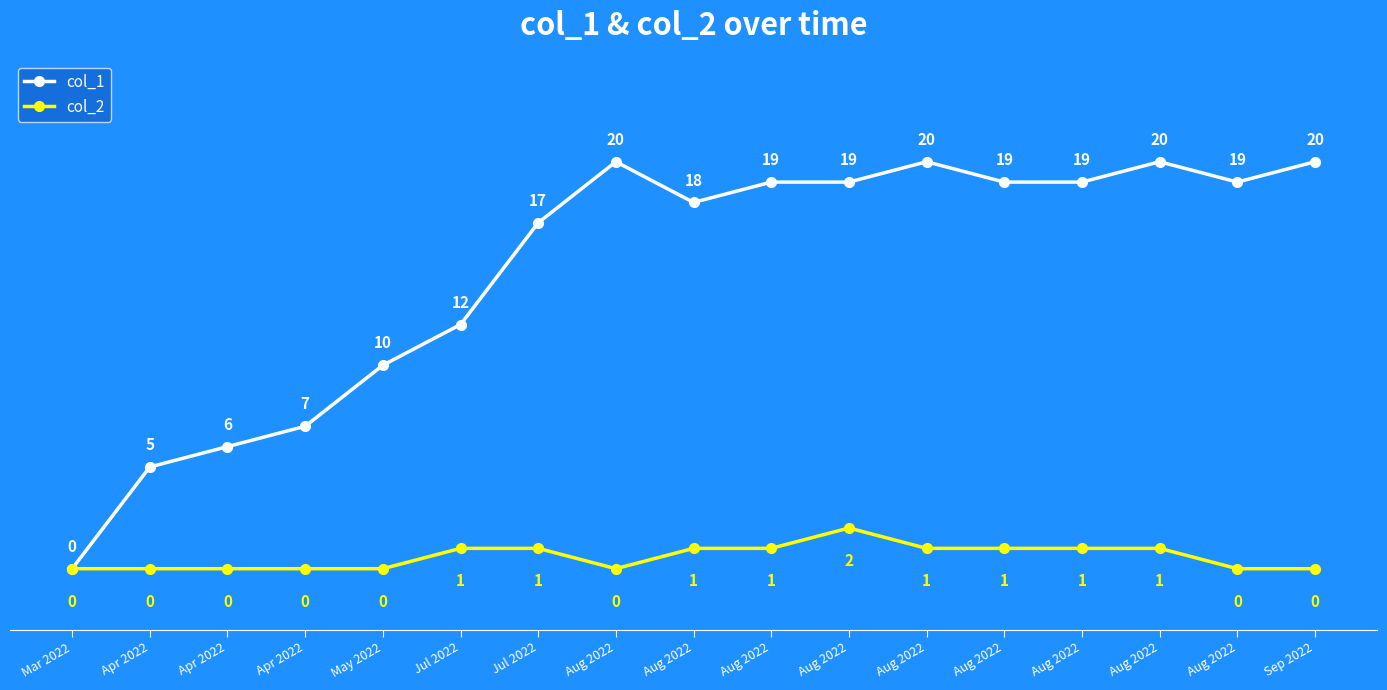

Does the chart have visible grid lines?

No